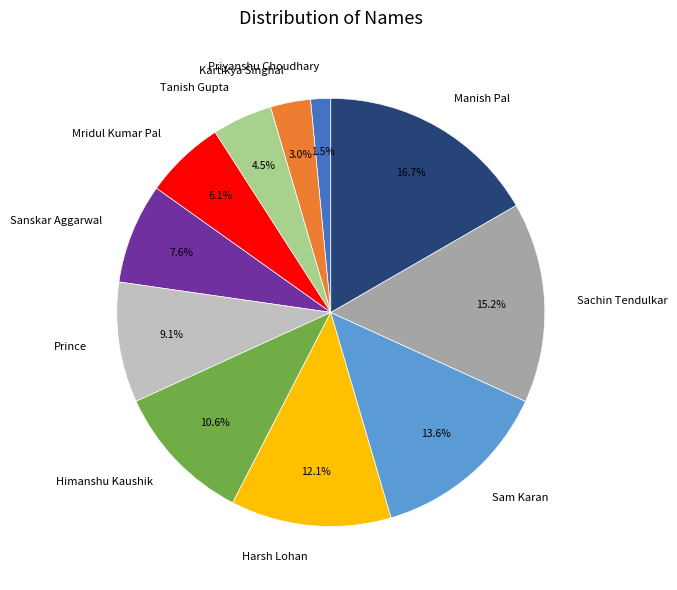

Approximately how many times larger is the value at Himanshu Kaushik compared to Sachin Tendulkar?

0.7